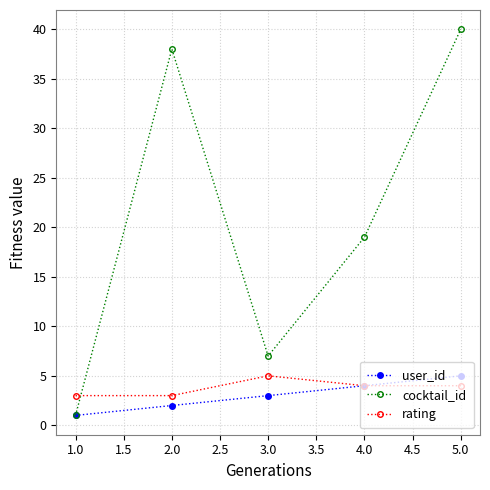

Which series has the largest range (max minus min)?

cocktail_id